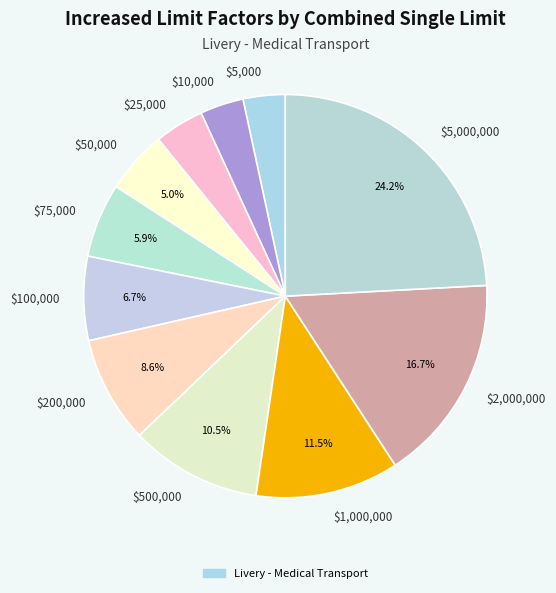

Is $25,000 the majority of the pie?

No